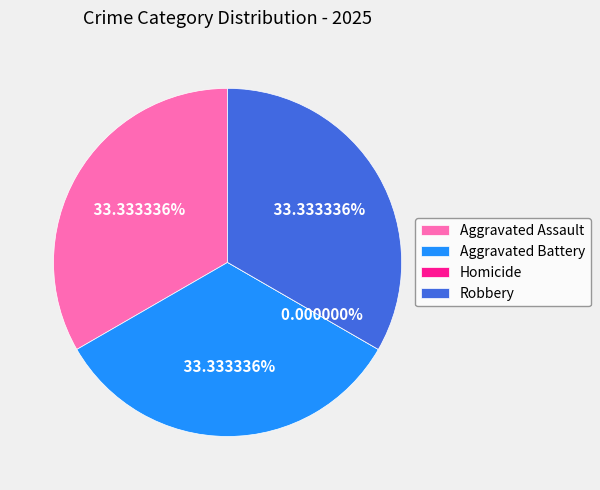

What percentage is the Aggravated Battery slice, to the nearest percent?

33%